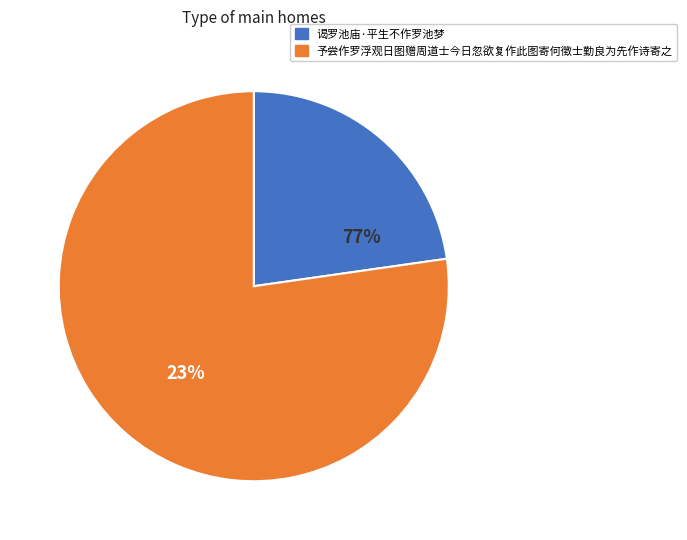

Does 谒罗池庙·平生不作罗池梦 represent more than half of the total?

No